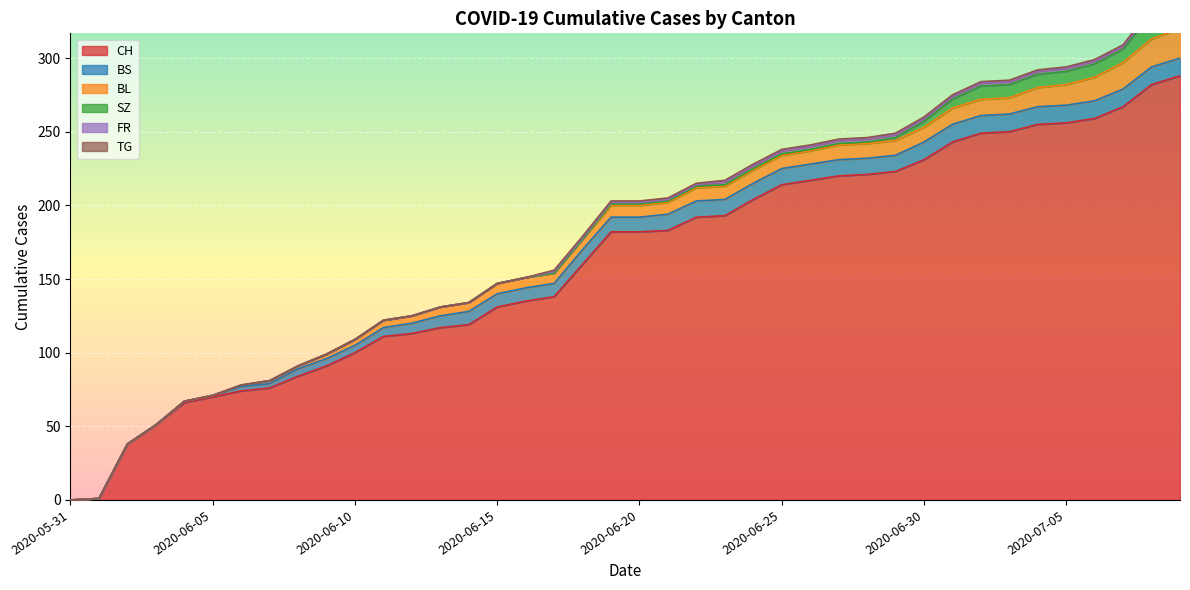

True or false: SZ has a value of -6 at 2020-06-10.

False